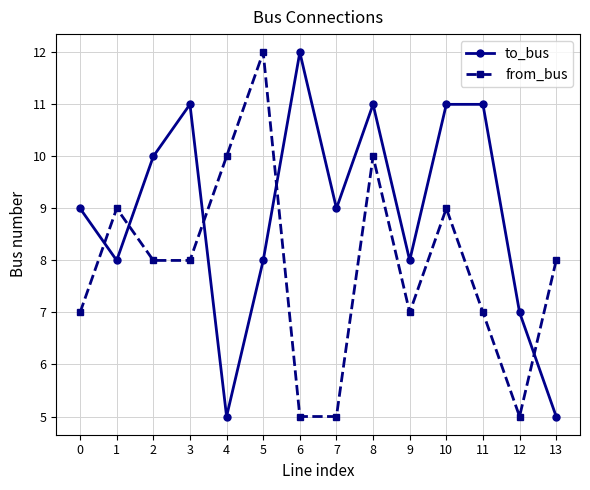

Which series changed the most between 2 and 8?

from_bus